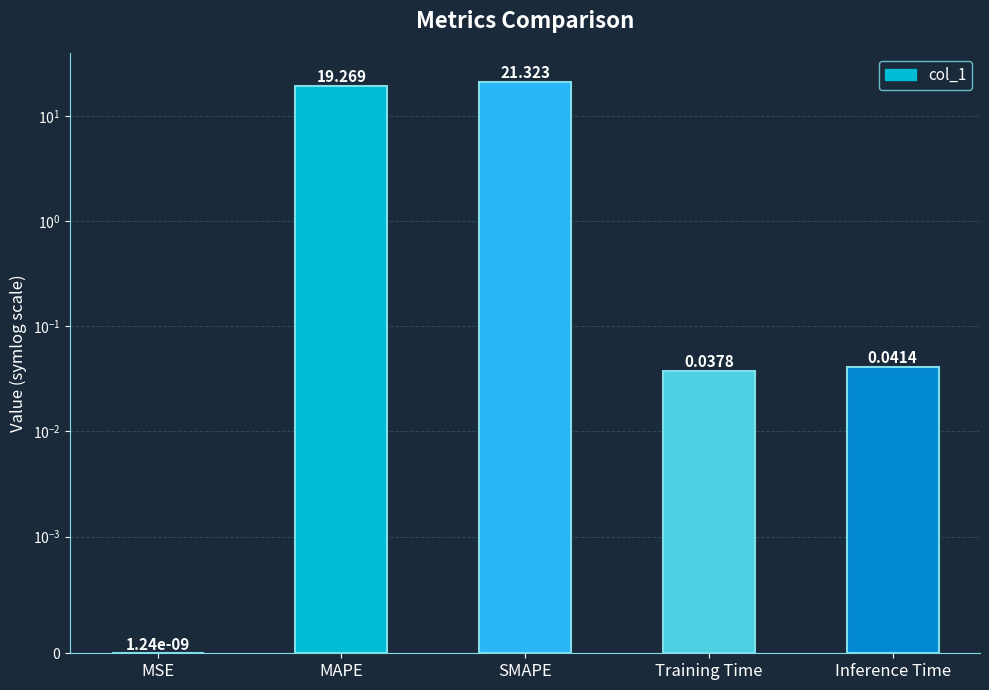

What is the label of the 2nd bar from the right?

Training Time